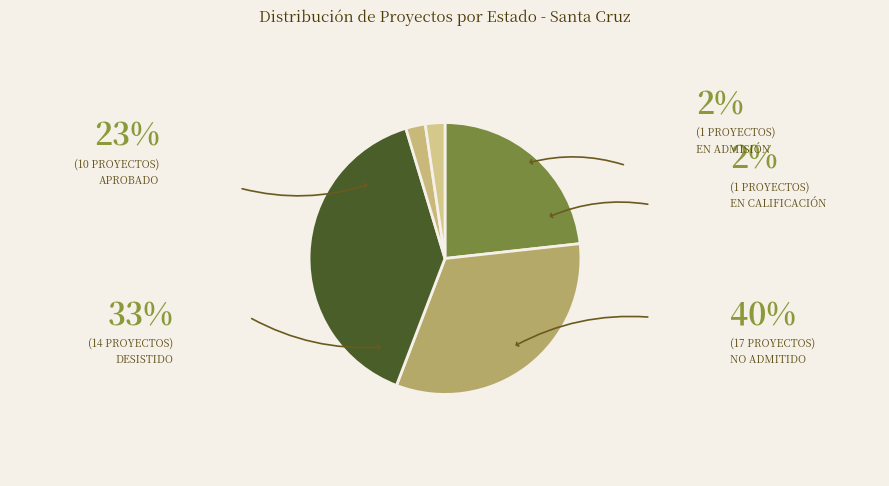

Count the number of slices in the pie.

5